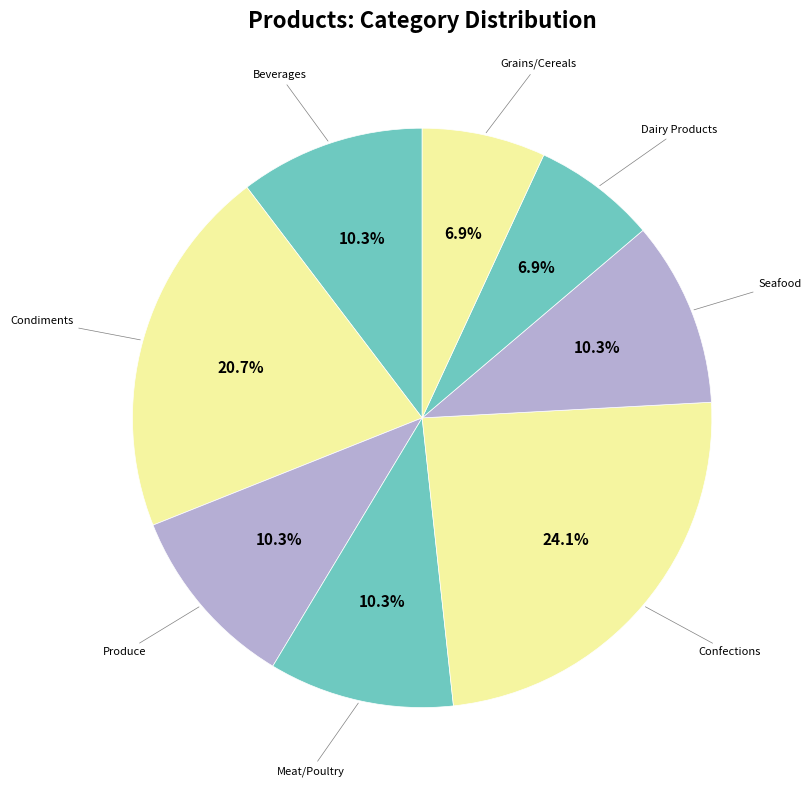

Count the number of slices in the pie.

8